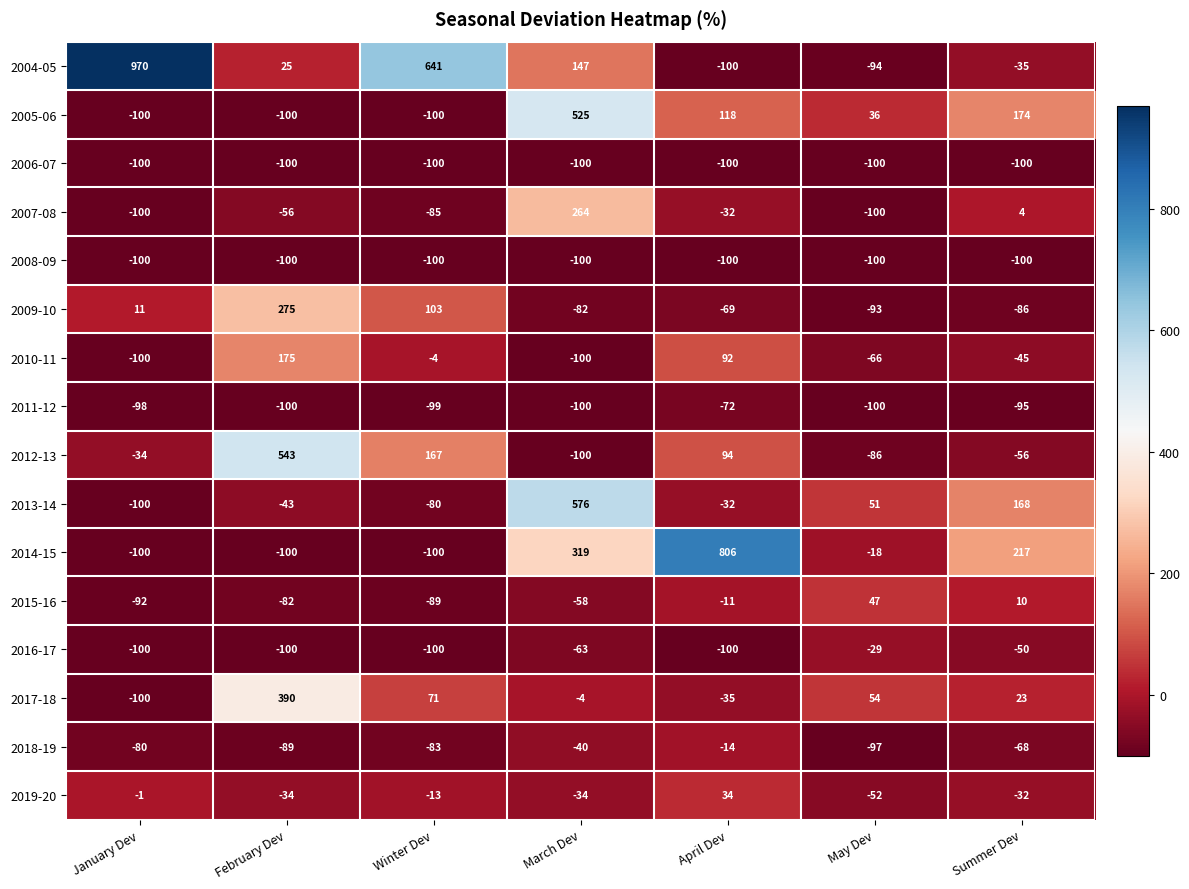

What is the difference between the 2004-05 values at February Dev and April Dev?

125